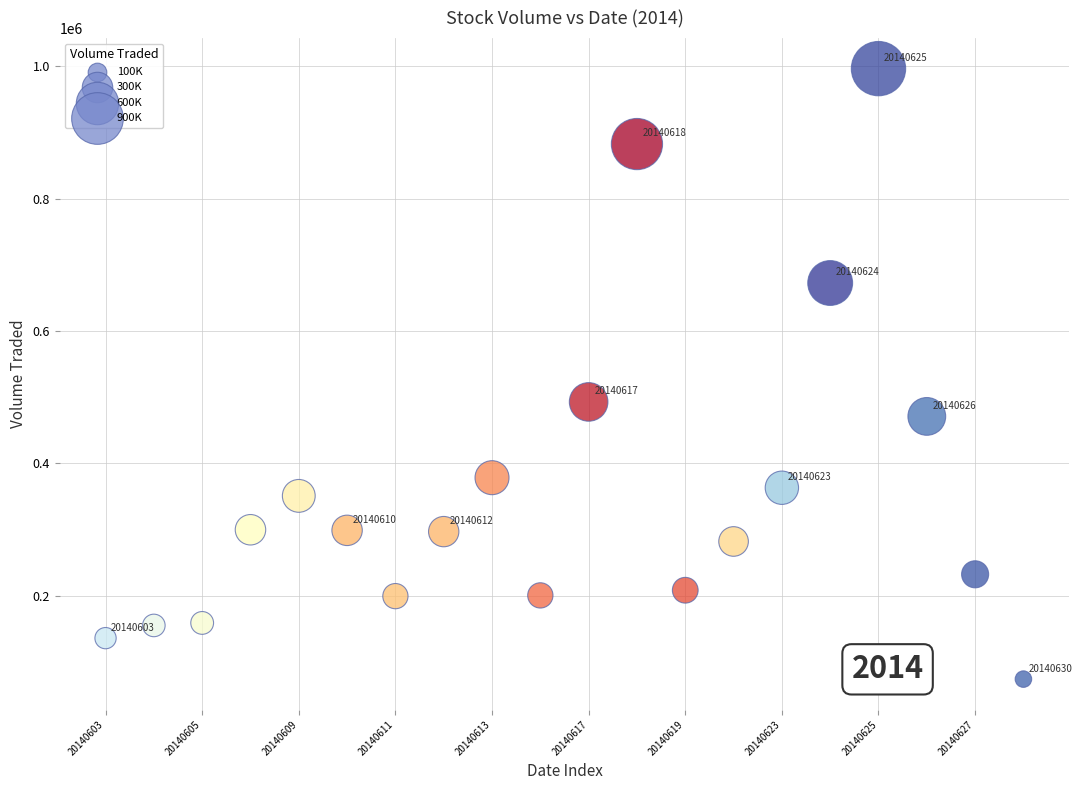

What Y value in the scatter plot is closest to 535200?

492800